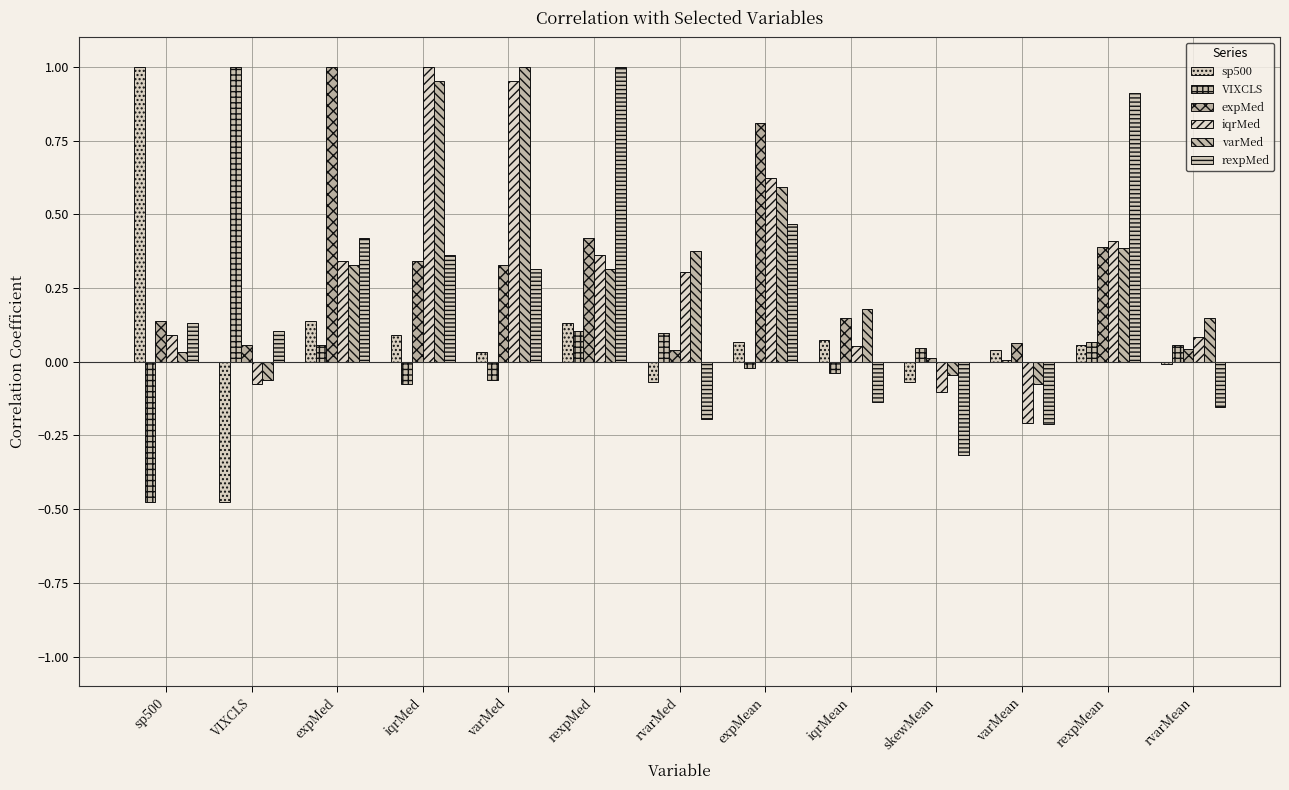

Which series has the largest total across all categories?

varMed